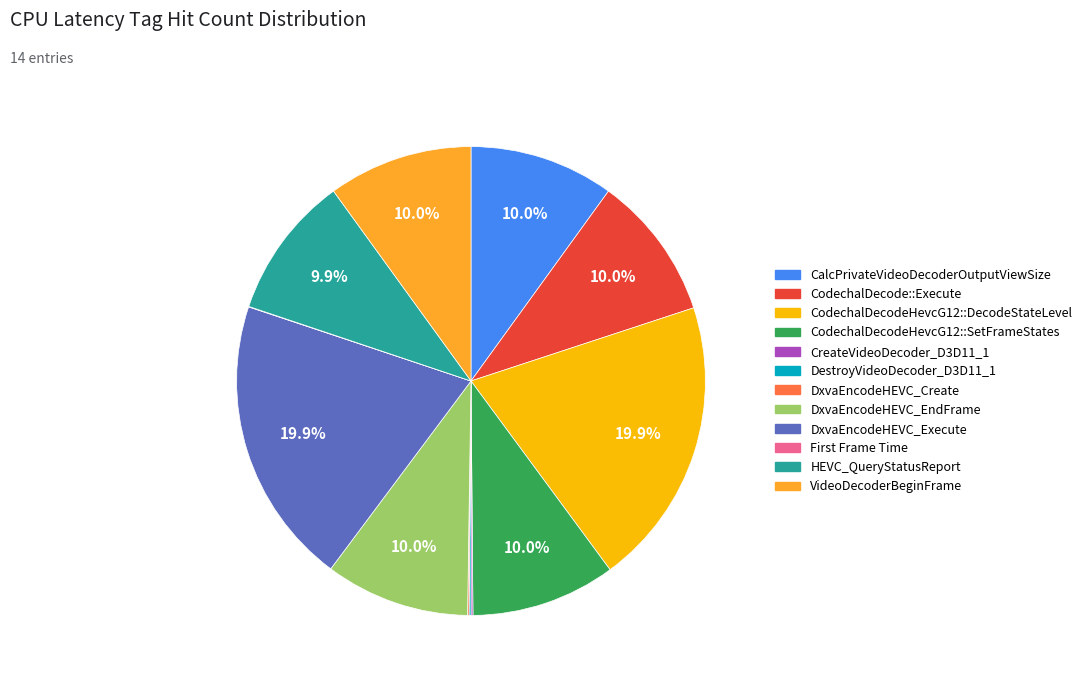

What is the total percentage of VideoDecoderBeginFrame and CodechalDecodeHevcG12::DecodeStateLevel?

29.9%